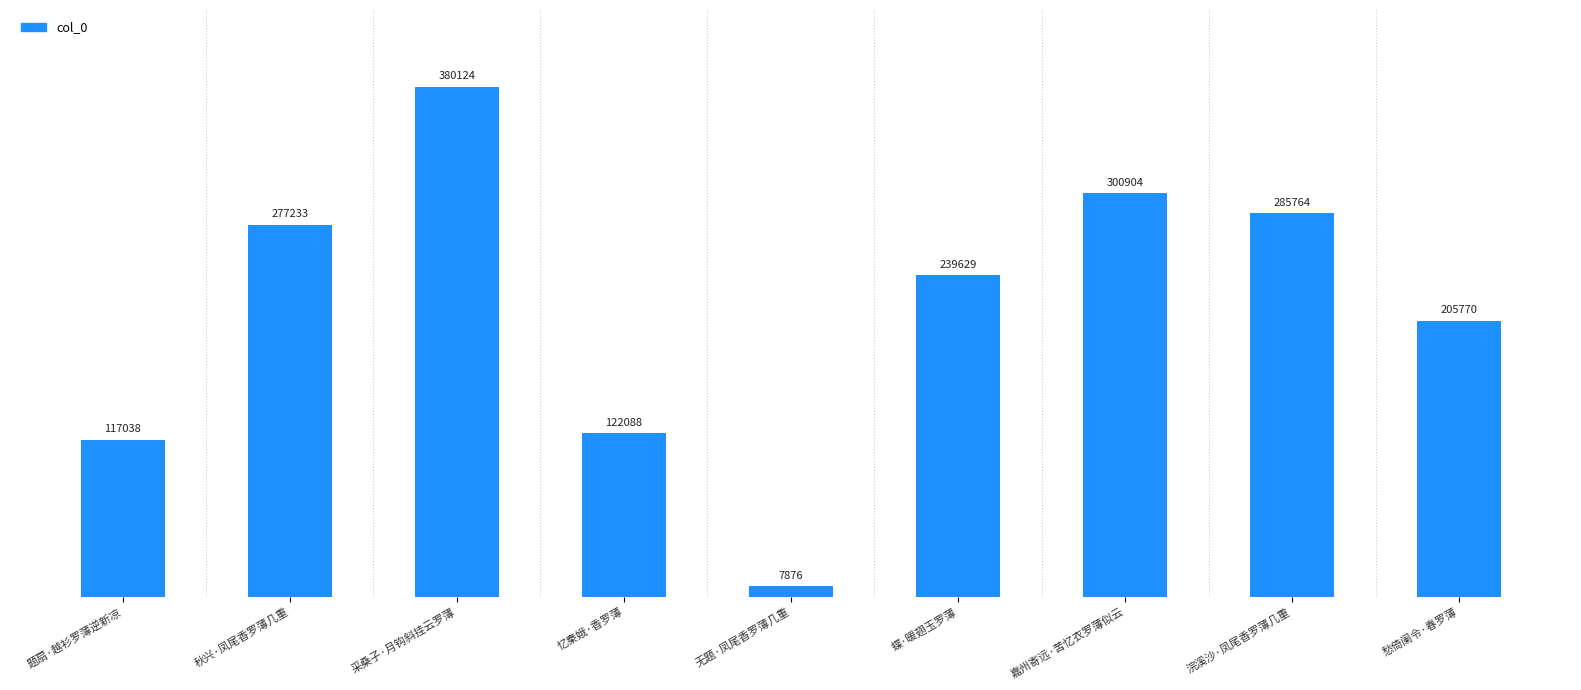

What is the difference between the second highest and minimum values?

293028